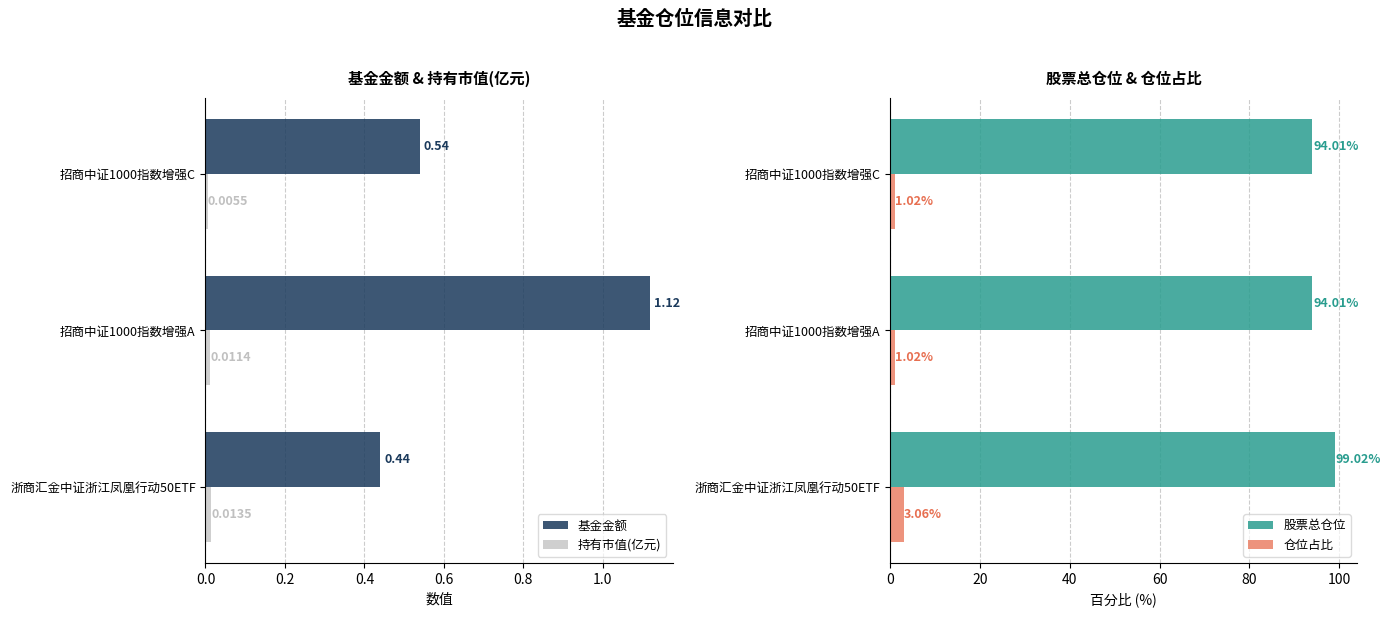

Which series has the largest total across all categories?

股票总仓位